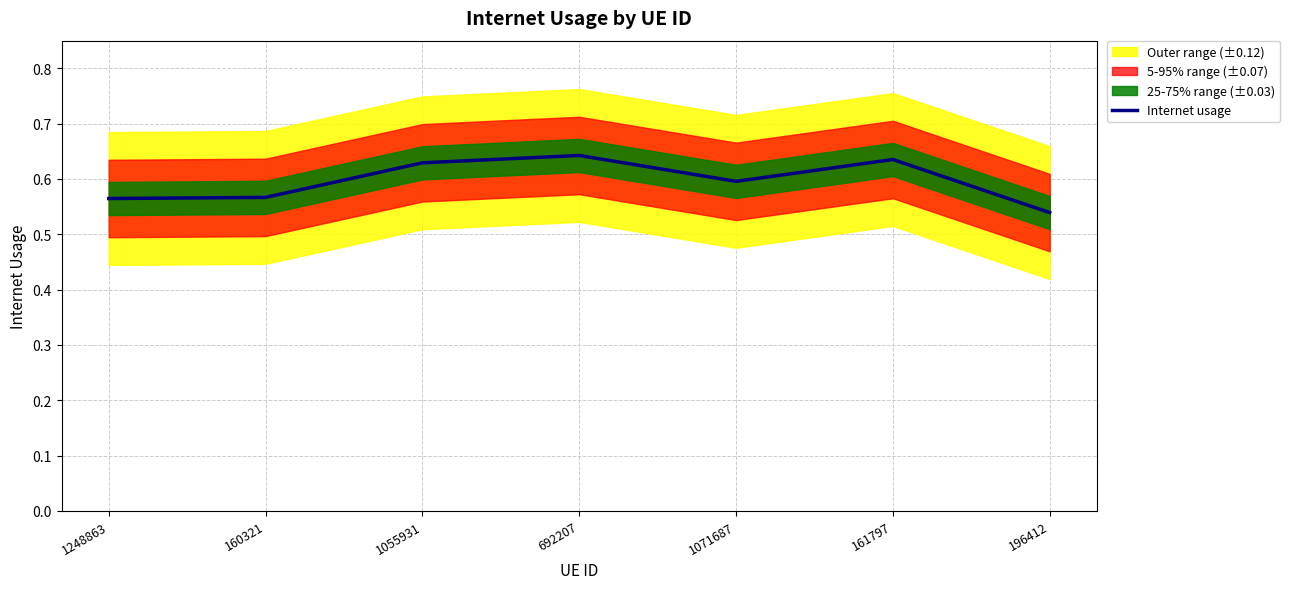

What position from the left is 1071687?

5